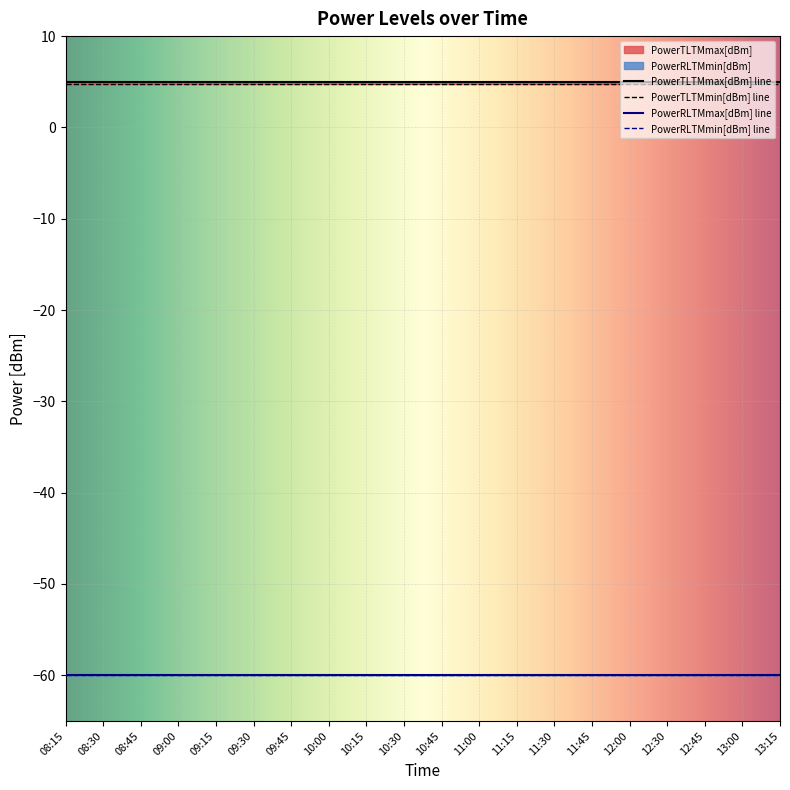

What is the label of the 6th point from the right?

11:45